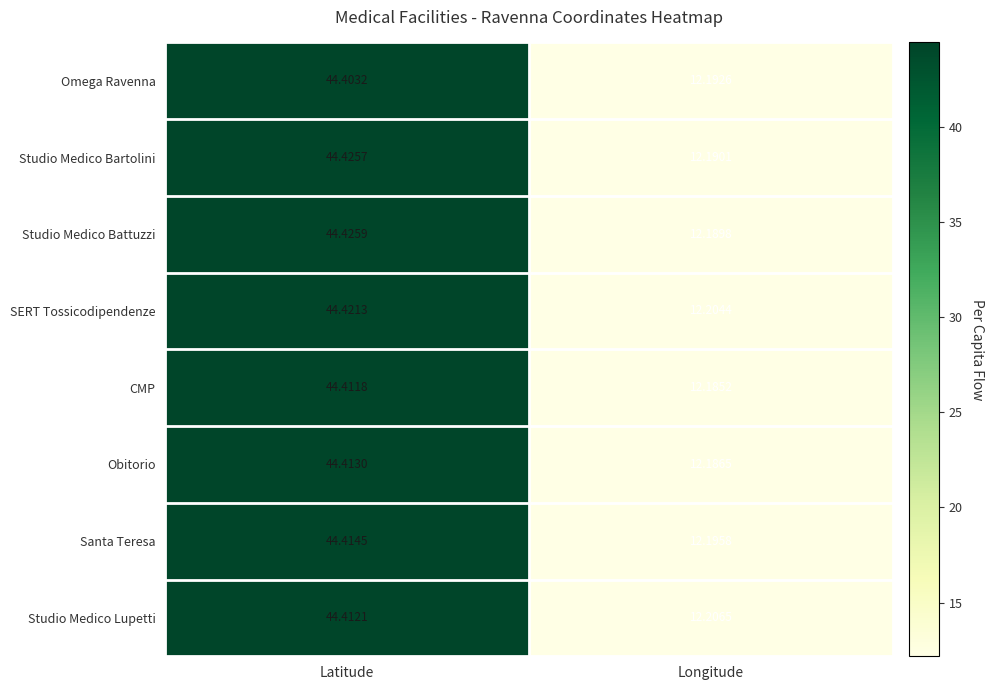

Which series has the widest spread of values?

Studio Medico Battuzzi